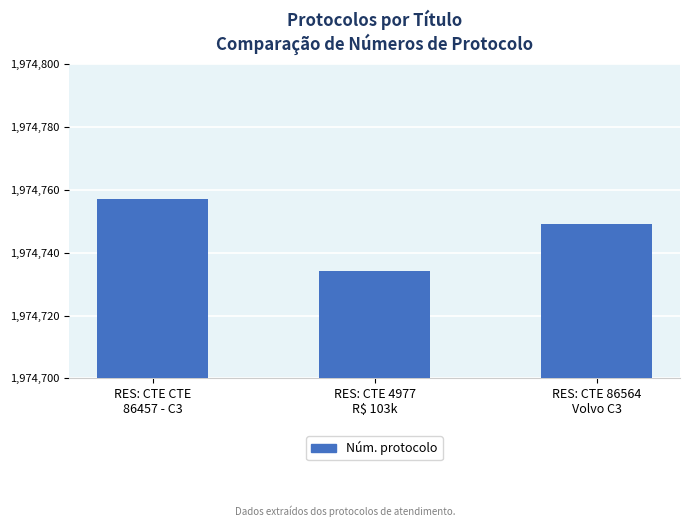

What is the sum of all values?

5924240